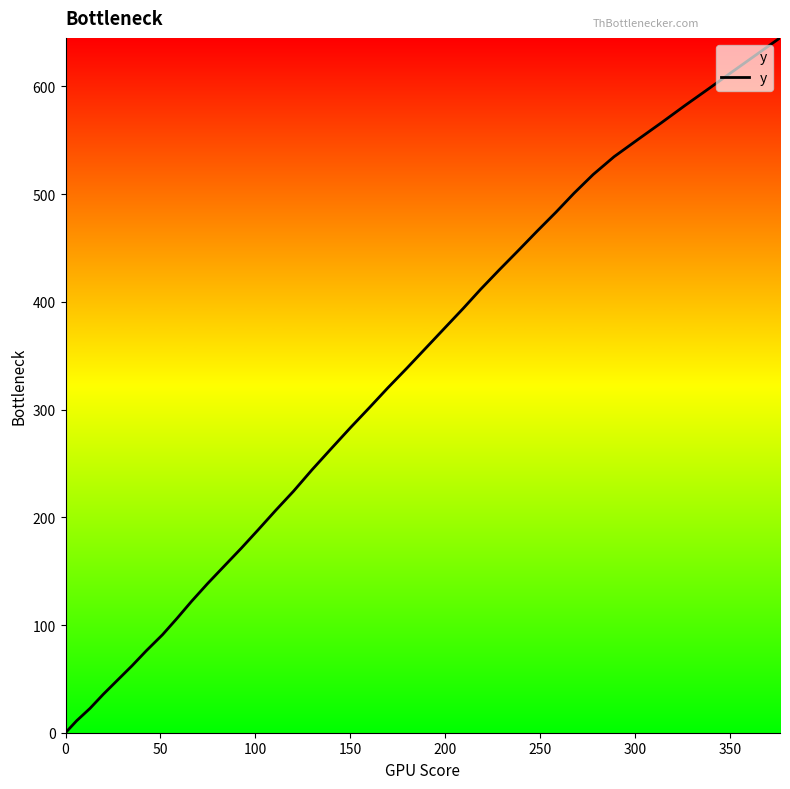

What is the greatest value displayed?

645.1